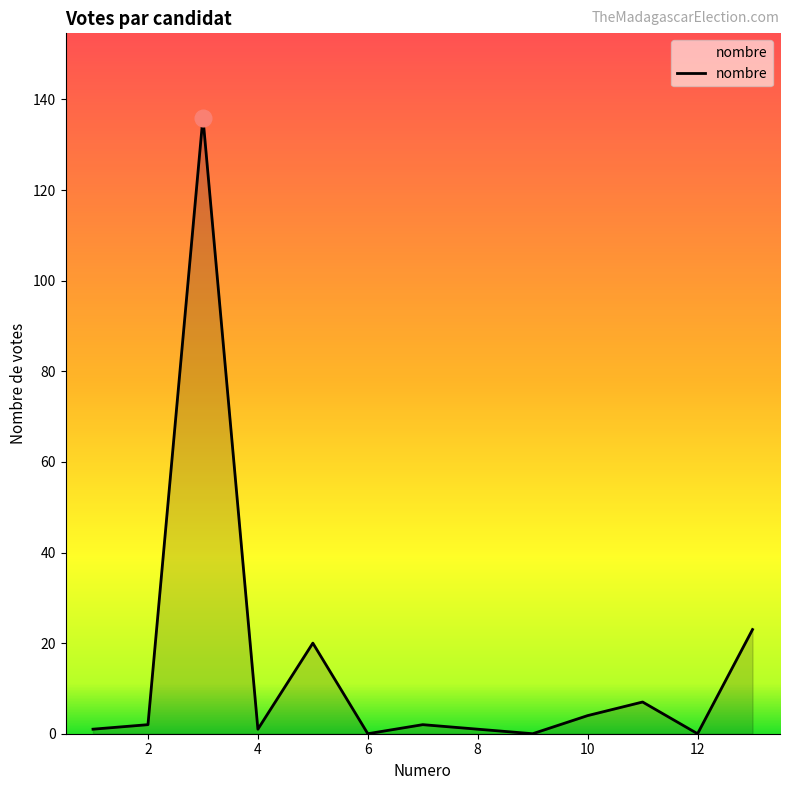

What is the difference between the maximum and minimum values?

136